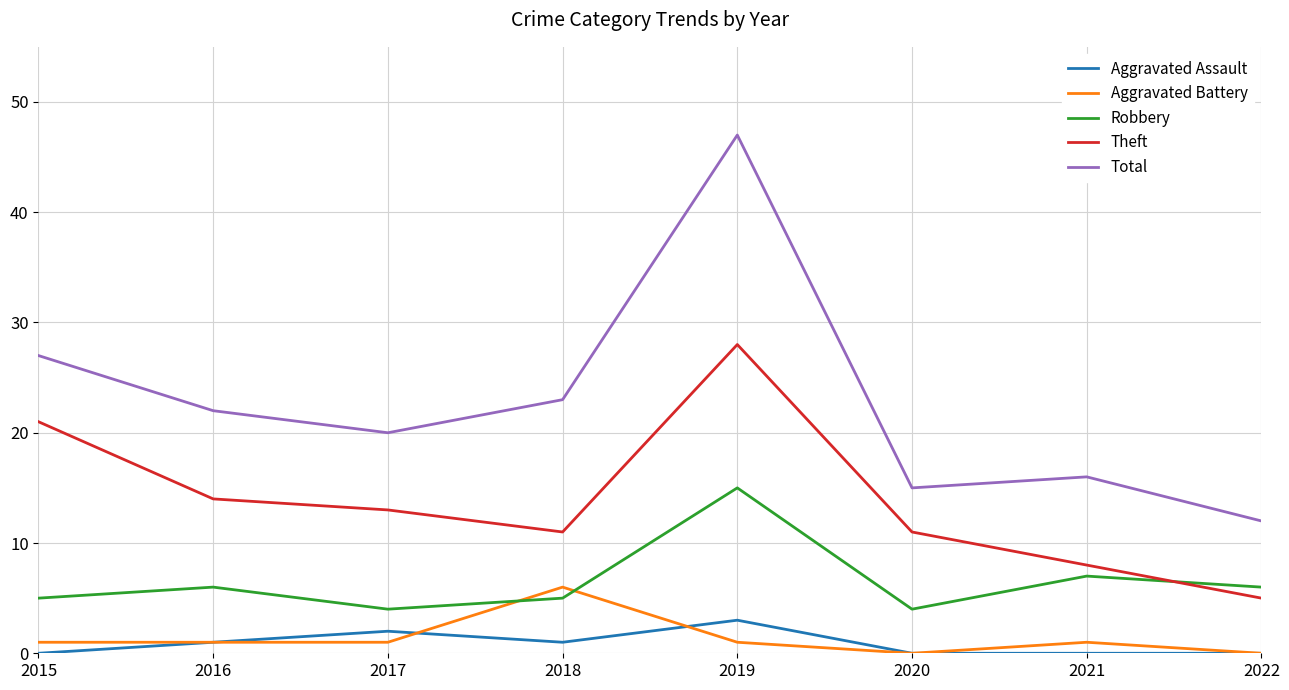

Rank the series by their maximum value, from highest to lowest.

Total, Theft, Robbery, Aggravated Battery, Aggravated Assault